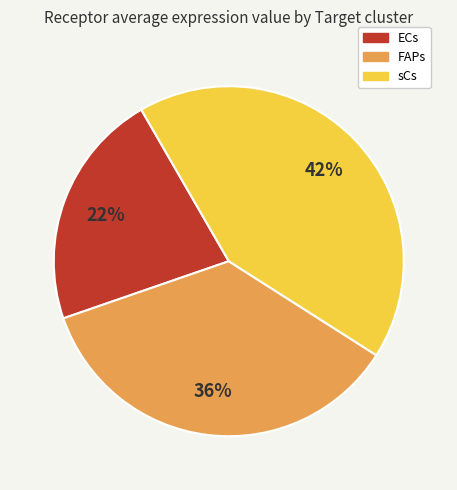

To the nearest percent, what percentage of the pie is FAPs?

36%